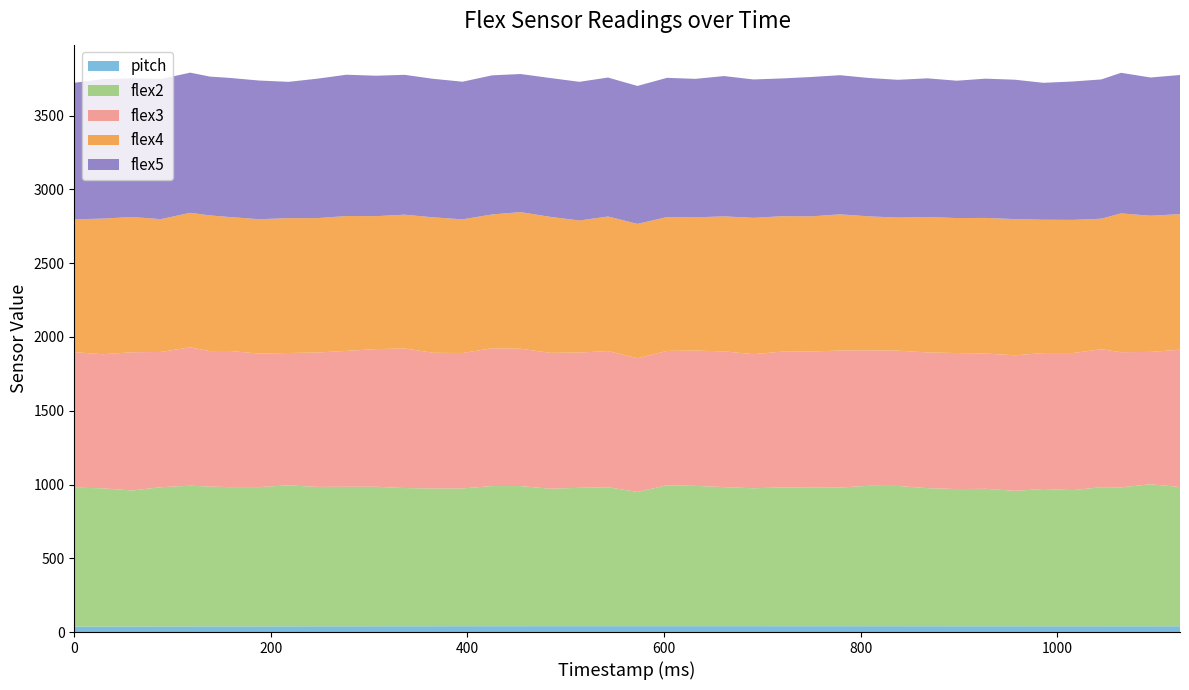

Reading left to right, list all the values displayed in this chart.

pitch: 37.0	37.2	37.4	37.6	37.9	38.0	38.3	38.4	38.4	38.6	38.7	38.9	39.0	39.1	39.4	39.5	39.5	39.6	39.6	39.6	39.7	39.7	39.6	39.7	39.6	39.5	39.5	39.4	39.4	39.3	39.2	39.1	39.0	38.9	38.9	38.9	38.8	38.8	38.9	38.9
flex2: 942.0	937.0	922.0	944.0	954.0	948.0	944.0	944.0	956.0	945.0	946.0	946.0	937.0	934.0	934.0	950.0	950.0	932.0	938.0	942.0	910.0	955.0	951.0	943.0	935.0	941.0	939.0	940.0	952.0	951.0	936.0	930.0	932.0	918.0	931.0	923.0	943.0	942.0	963.0	944.0
flex3: 918.0	909.0	937.0	917.0	938.0	918.0	923.0	905.0	897.0	911.0	921.0	933.0	946.0	920.0	918.0	934.0	931.0	921.0	917.0	923.0	906.0	911.0	917.0	920.0	909.0	920.0	923.0	929.0	918.0	917.0	920.0	922.0	917.0	919.0	921.0	929.0	935.0	916.0	897.0	931.0
flex4: 901.0	919.0	917.0	900.0	912.0	920.0	908.0	911.0	914.0	911.0	914.0	901.0	907.0	918.0	906.0	907.0	926.0	922.0	895.0	912.0	911.0	907.0	903.0	915.0	924.0	918.0	916.0	923.0	908.0	902.0	918.0	915.0	919.0	923.0	904.0	903.0	885.0	941.0	923.0	919.0
flex5: 925.0	946.0	940.0	950.0	950.0	941.0	943.0	940.0	924.0	945.0	958.0	952.0	948.0	939.0	933.0	943.0	936.0	941.0	940.0	942.0	935.0	944.0	939.0	951.0	938.0	934.0	945.0	943.0	938.0	934.0	940.0	931.0	944.0	945.0	928.0	938.0	944.0	953.0	937.0	943.0